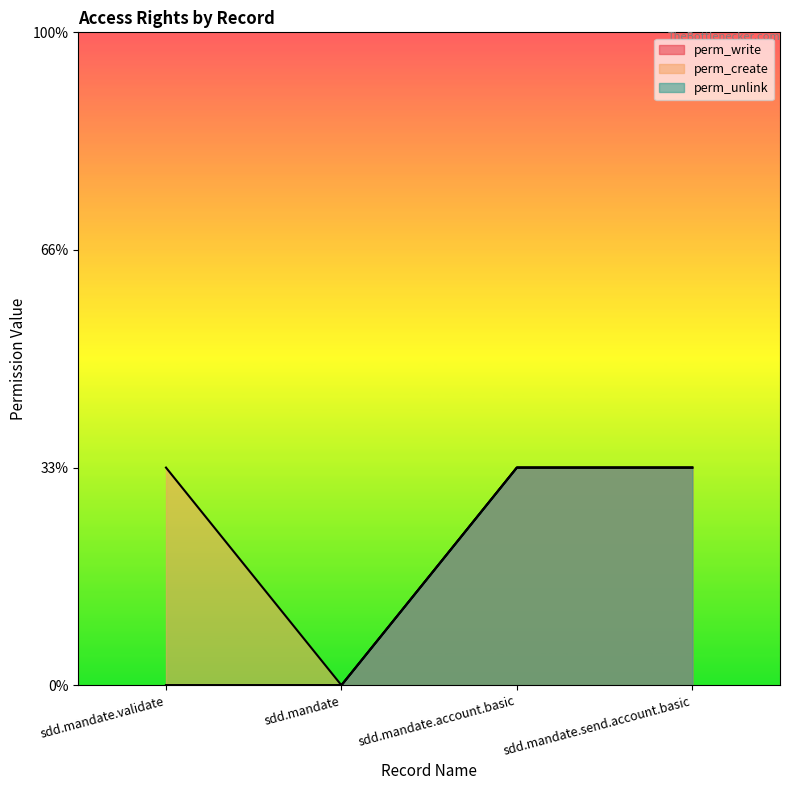

Reading left to right, extract all data points from this chart.

perm_write: sdd.mandate.validate=0	sdd.mandate=0	sdd.mandate.account.basic=1	sdd.mandate.send.account.basic=1
perm_create: sdd.mandate.validate=1	sdd.mandate=0	sdd.mandate.account.basic=1	sdd.mandate.send.account.basic=1
perm_unlink: sdd.mandate.validate=0	sdd.mandate=0	sdd.mandate.account.basic=1	sdd.mandate.send.account.basic=1